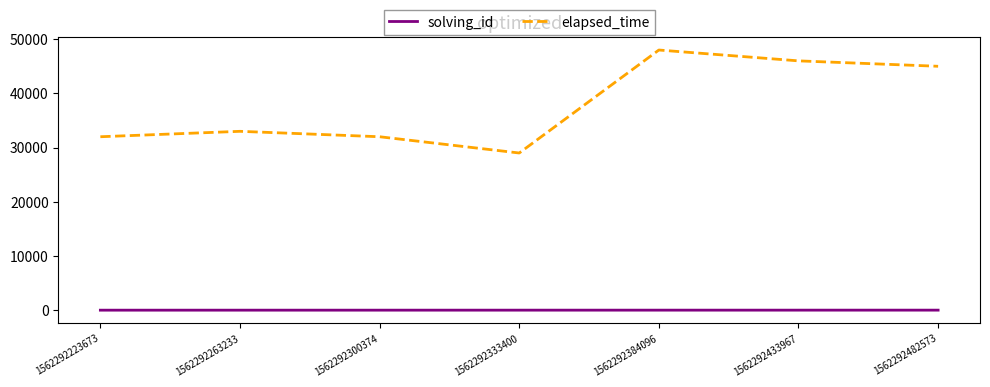

The solving_id series shows 1 at 1562292223673. True or false?

True